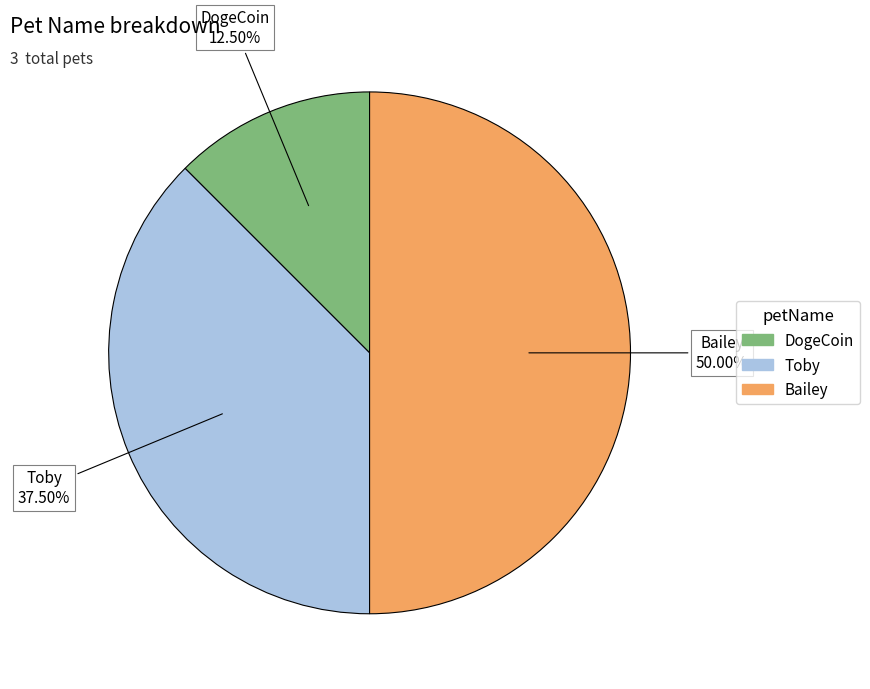

How many slices are in this pie chart?

3